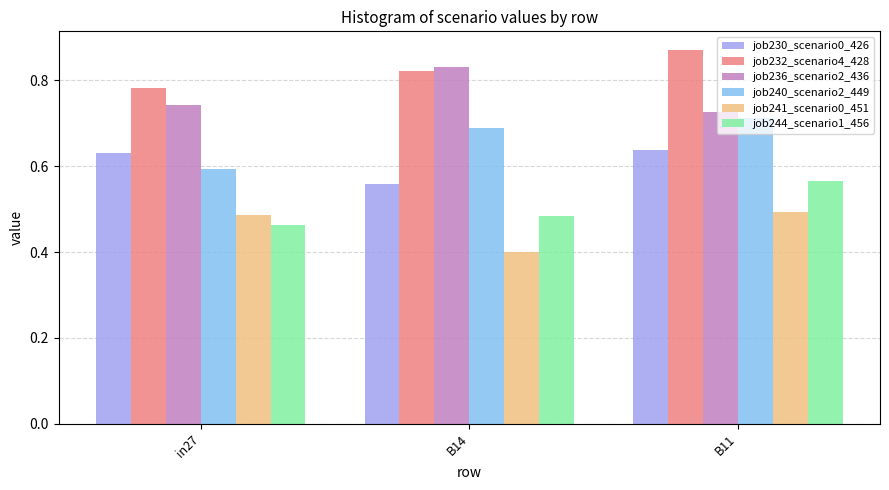

What is the sum of all job244_scenario1_456 values?

1.5